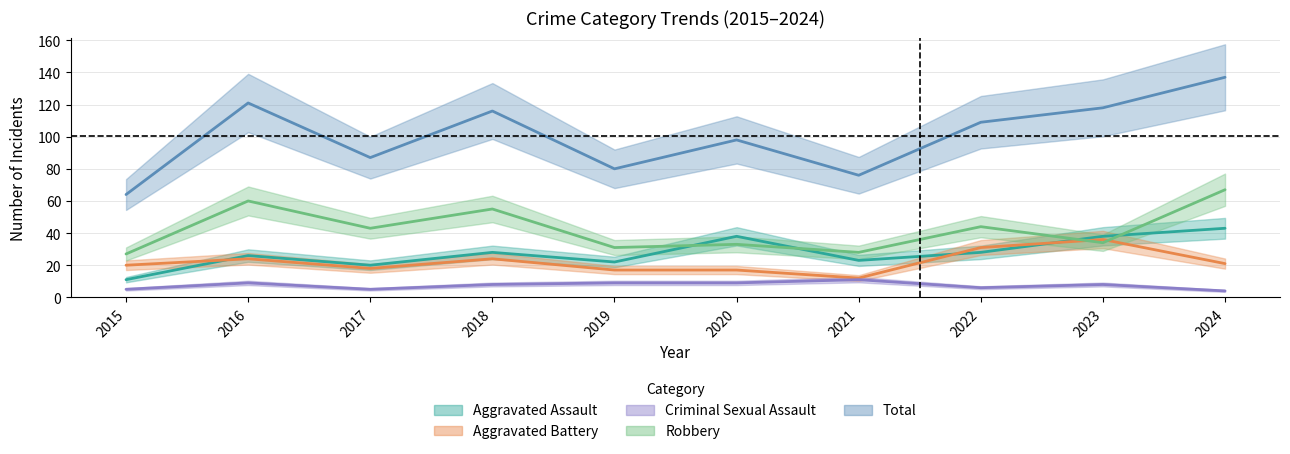

How many series are shown in this chart?

5